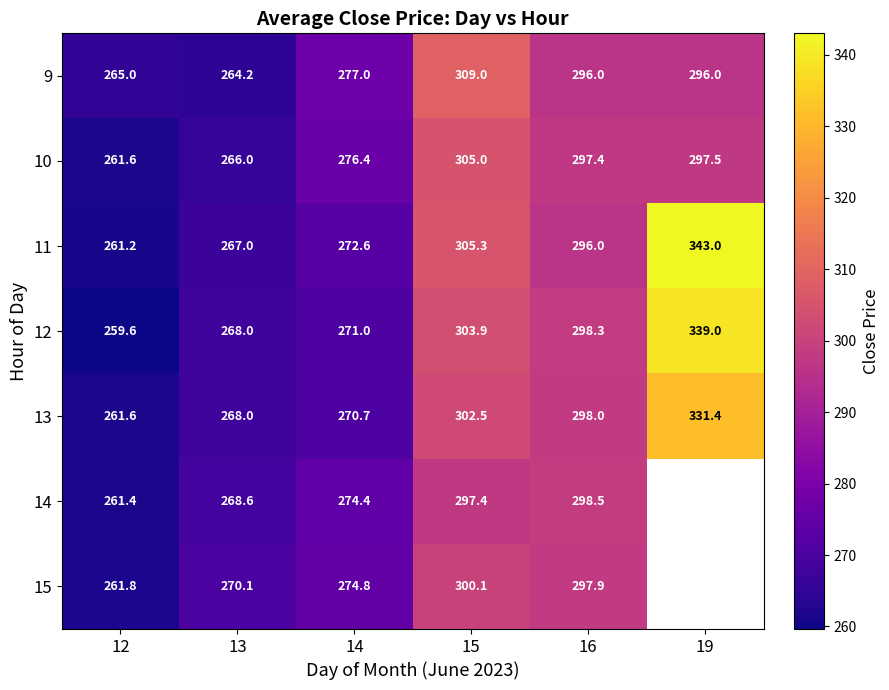

How many values in the 12 series are below 298?

3